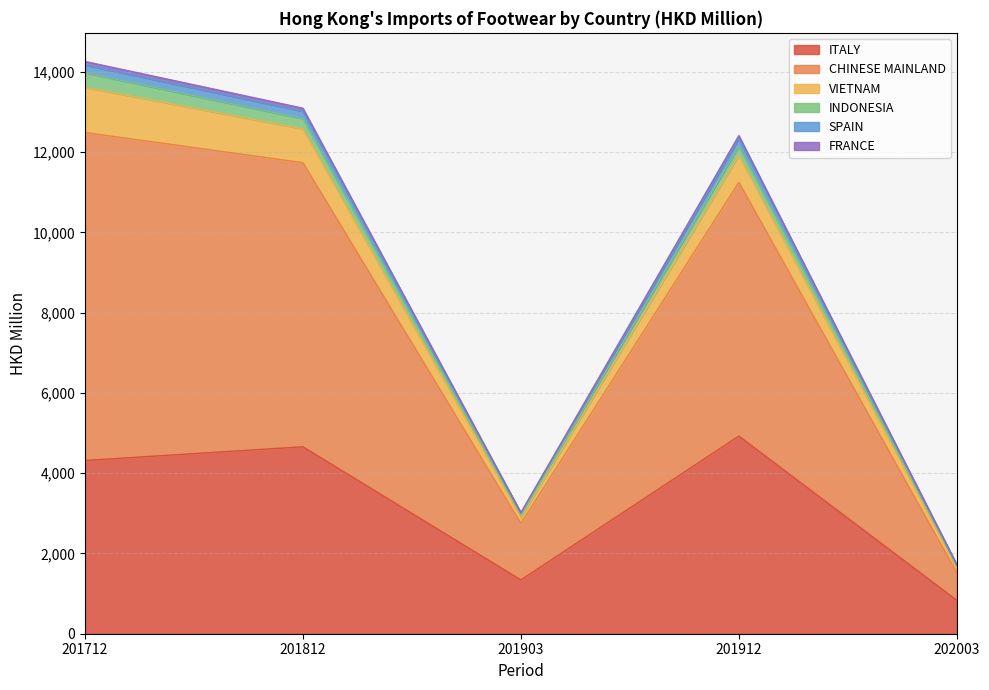

Where does the SPAIN series first go above 11250?

201712